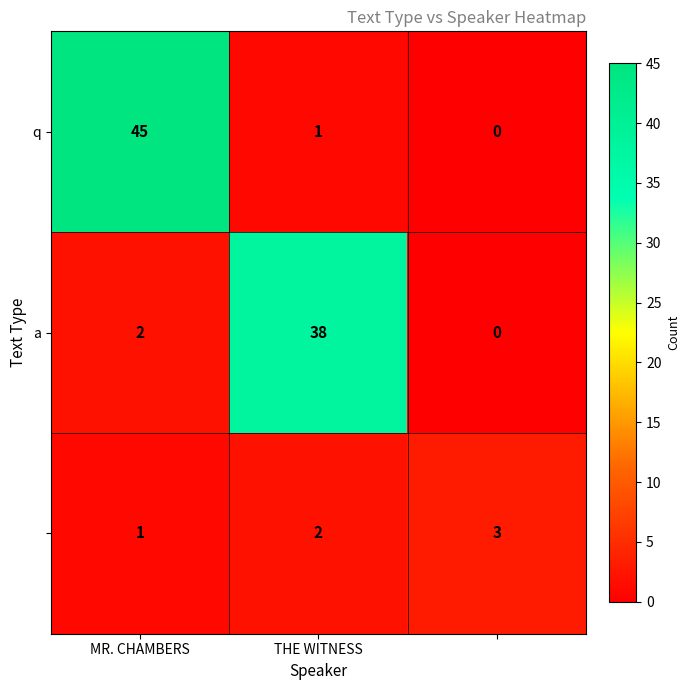

The q series shows 45 at MR. CHAMBERS. True or false?

True